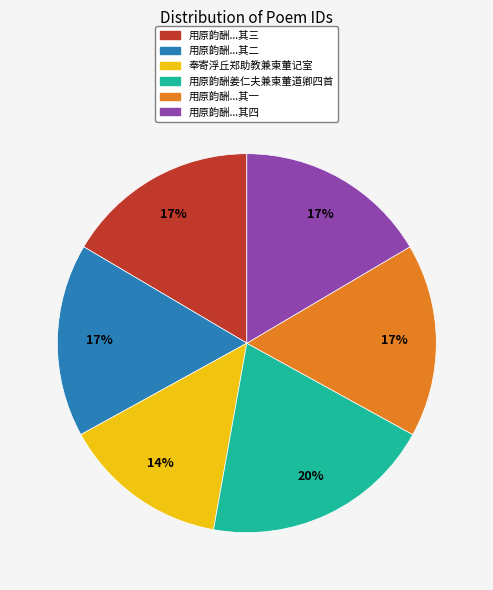

To the nearest percent, what is the difference between the largest and smallest slice percentages?

6%